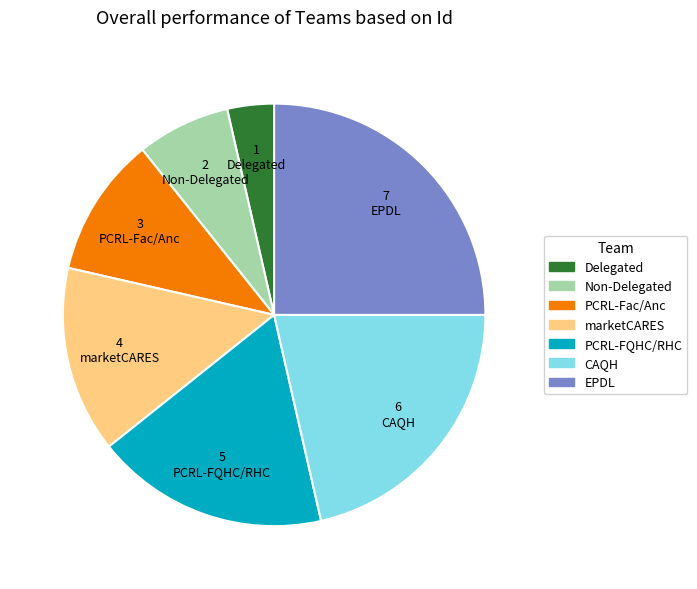

Do Non-Delegated and Delegated together represent more than half of the pie?

No